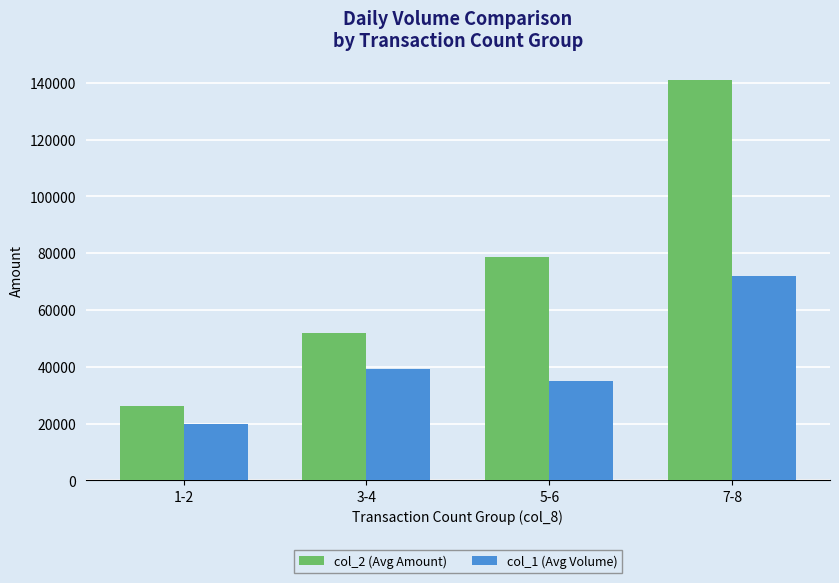

At which category is the sum across all series the highest?

7-8